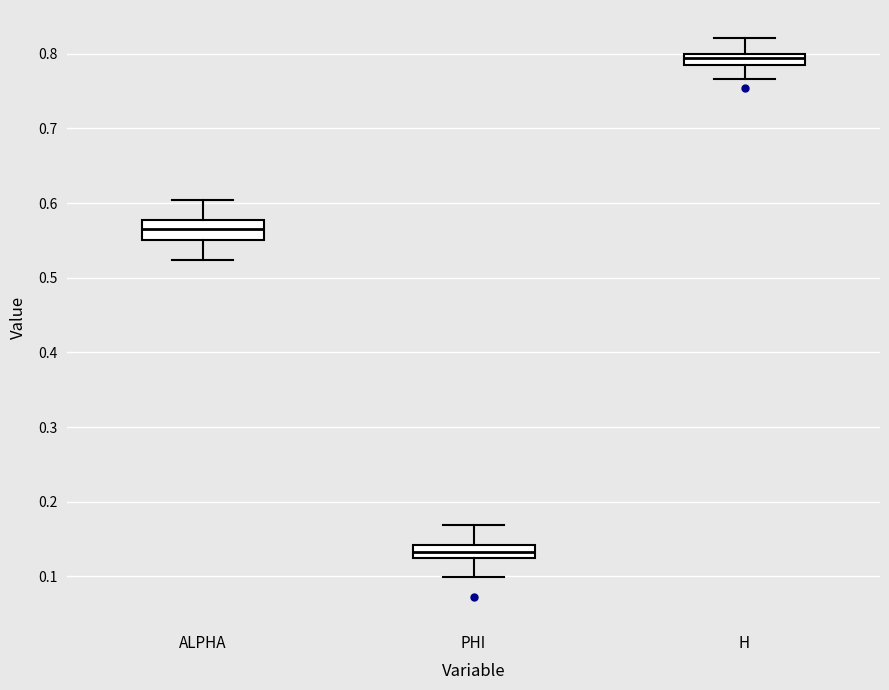

Reading left to right, transcribe this box plot: for each box, give where its median line is, the range the box spans, and where its two whiskers end, as read against the y-axis. The values are not printed on the chart, so give them approximately, as read against the axis.

ALPHA: median 0.57, box 0.55 to 0.58, whiskers 0.52 to 0.60
PHI: median 0.13, box 0.12 to 0.14, whiskers 0.10 to 0.17
H: median 0.79 (inside the box), box 0.79 to 0.80, whiskers 0.77 to 0.82